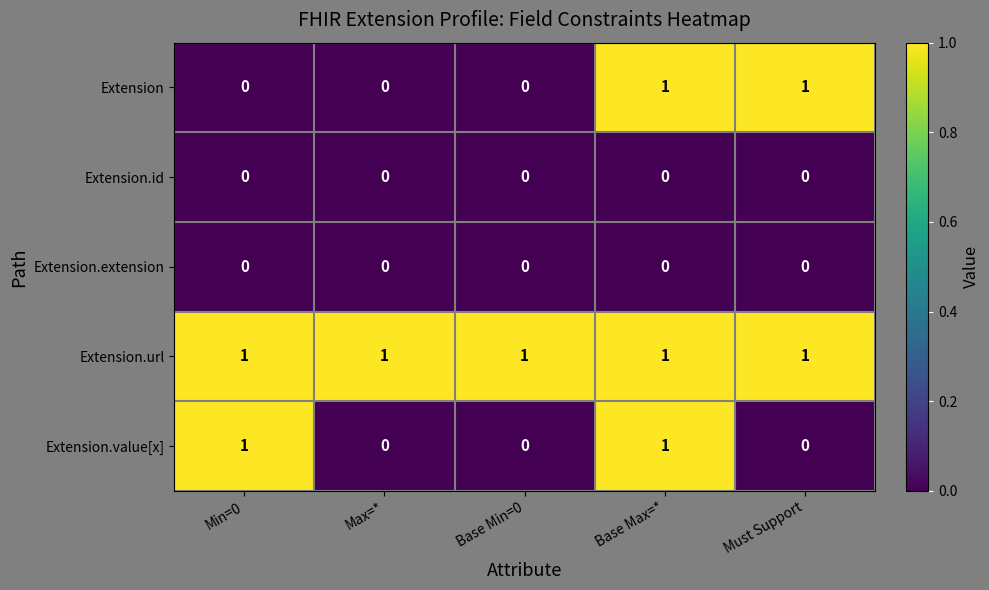

The value of Extension.extension at Max=* is 0. True or false?

True